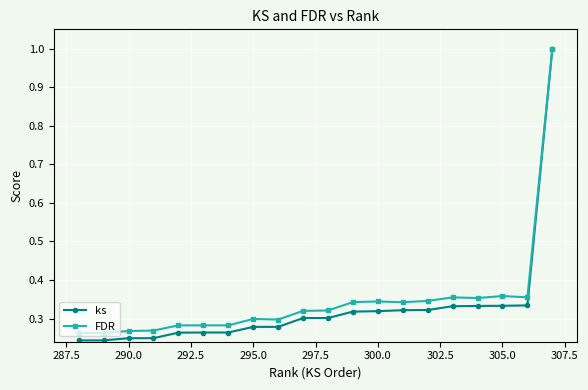

True or false: FDR and ks intersect in this chart.

False